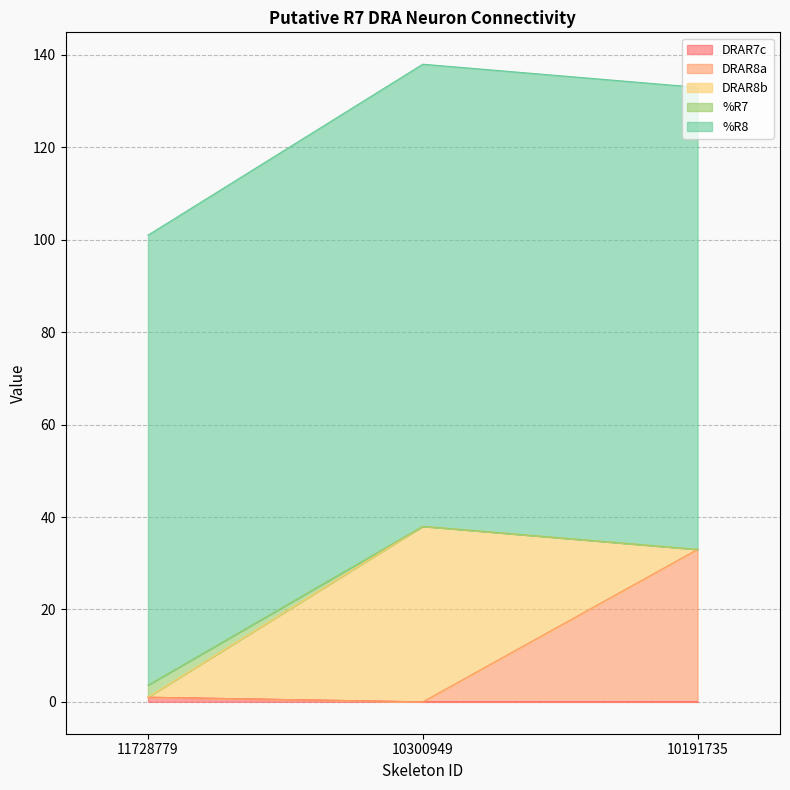

How many lines are shown in the chart?

5